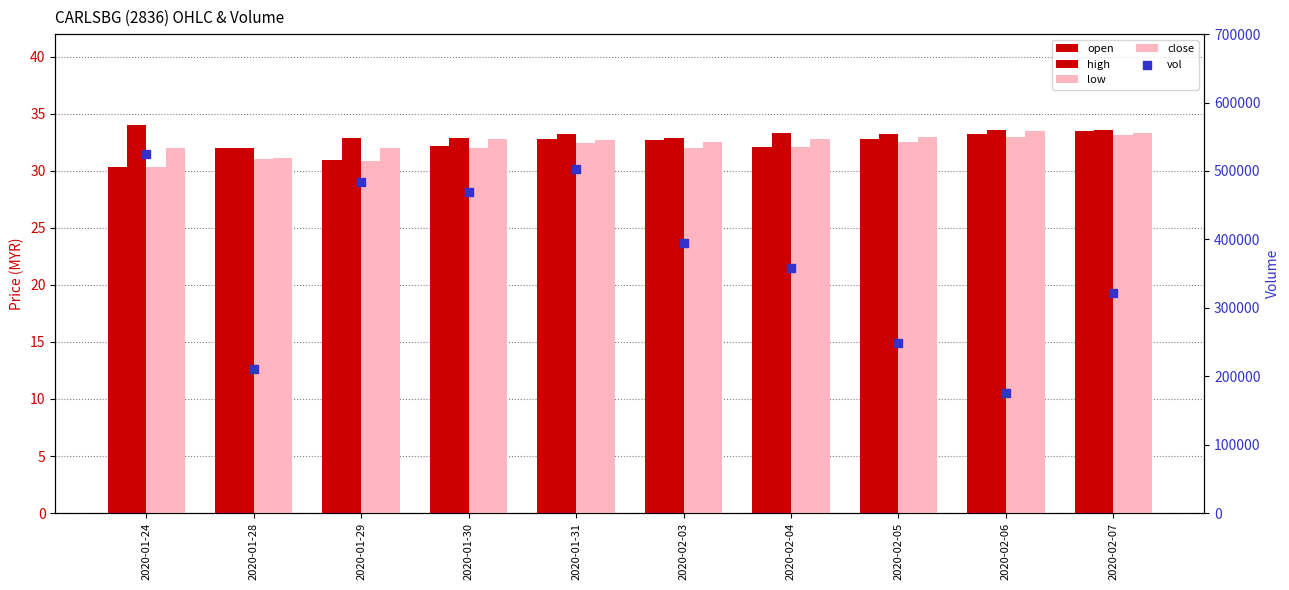

Is the value of close at 2020-01-29 greater than the value of open at 2020-01-24?

Yes